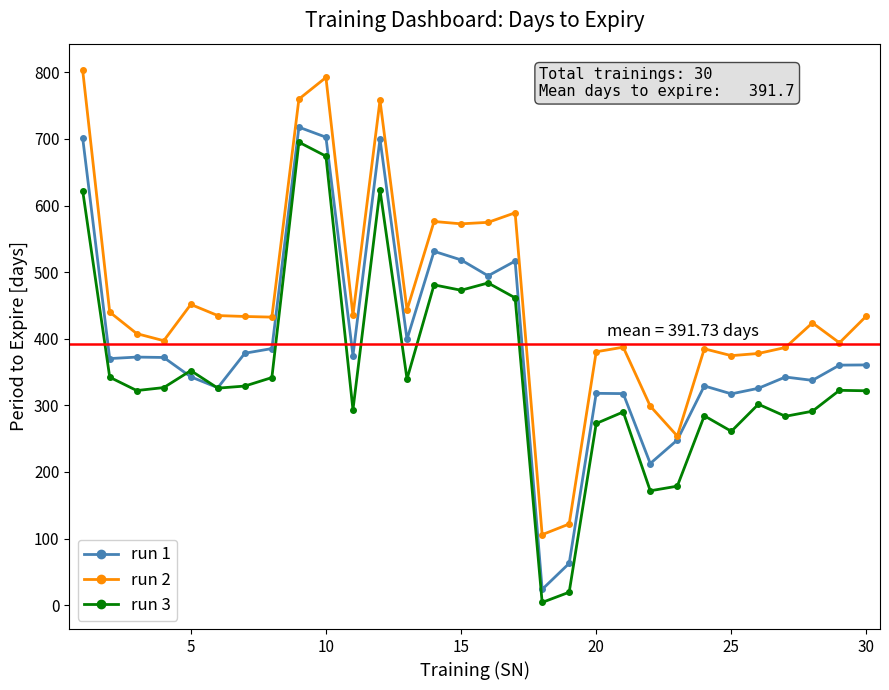

What is the value of the run 3 point at the 11th from the left?

293.5